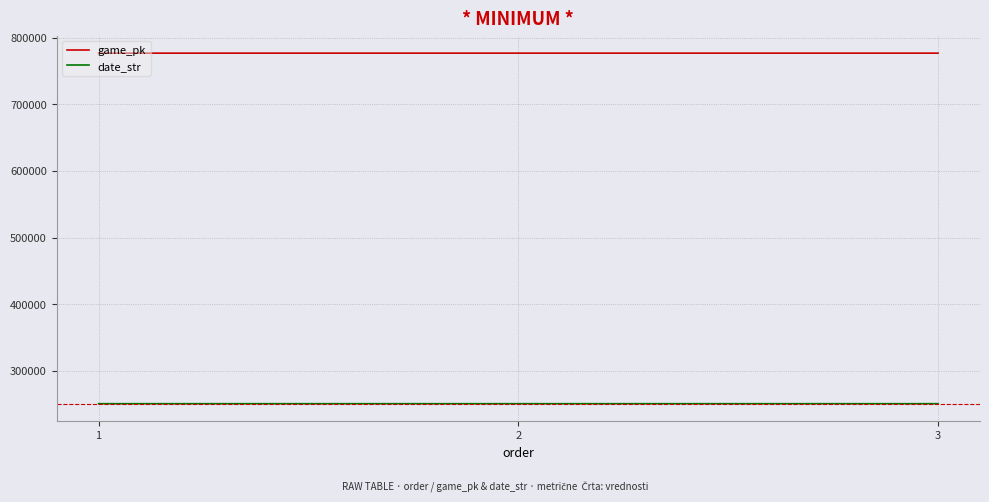

What is the smallest value displayed?

250822